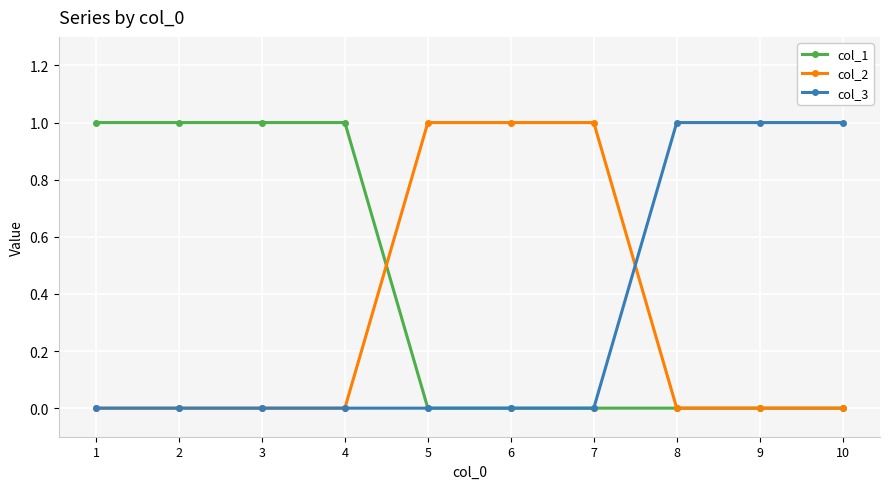

Is it true that col_1 equals 1 at 7?

False